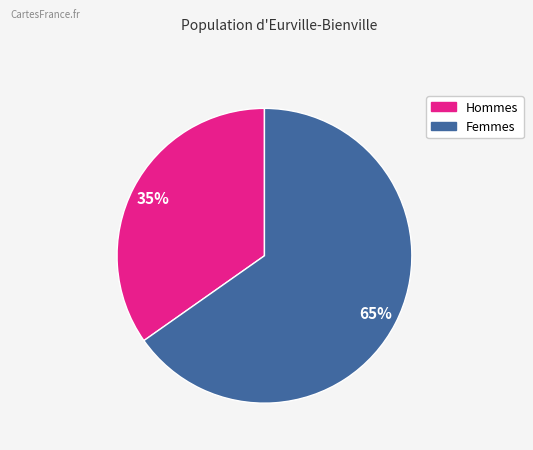

To the nearest percent, what is the difference between the largest and smallest slice percentages?

30%